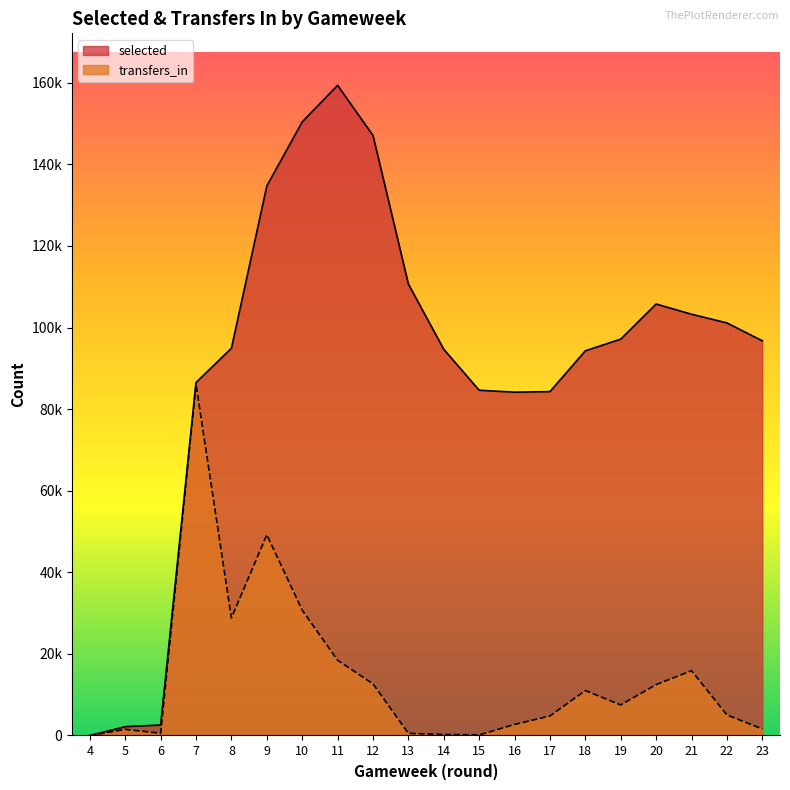

Reading right to left, extract all data points from this chart.

selected: 96746	101142	103268	105766	97163	94304	84294	84162	84633	94672	110664	147096	159377	150408	134714	94924	86530	2559	2163	0
transfers_in: 1606	5046	15885	12475	7490	11015	4783	2706	149	238	533	12662	18448	30726	49198	28812	86098	565	1500	0